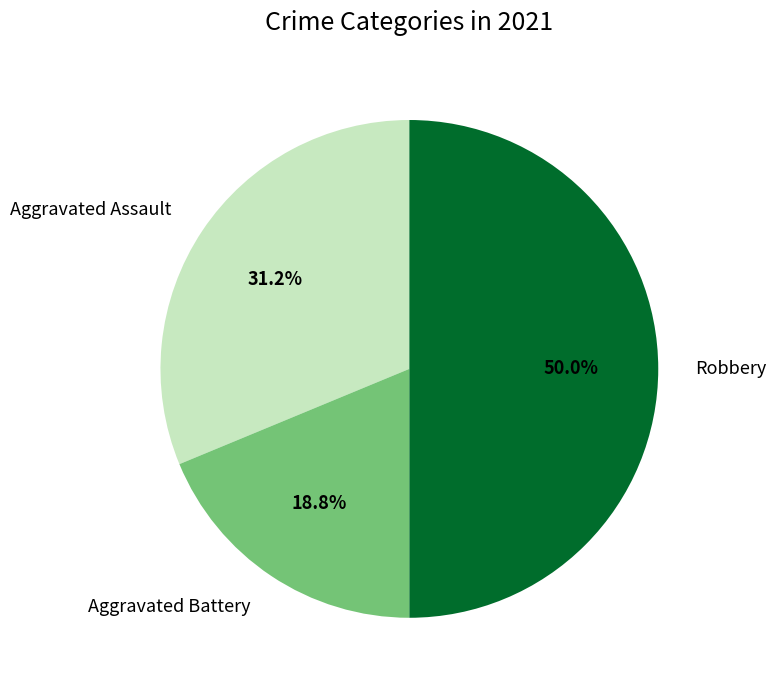

Between Aggravated Assault and Robbery, which is larger?

Robbery